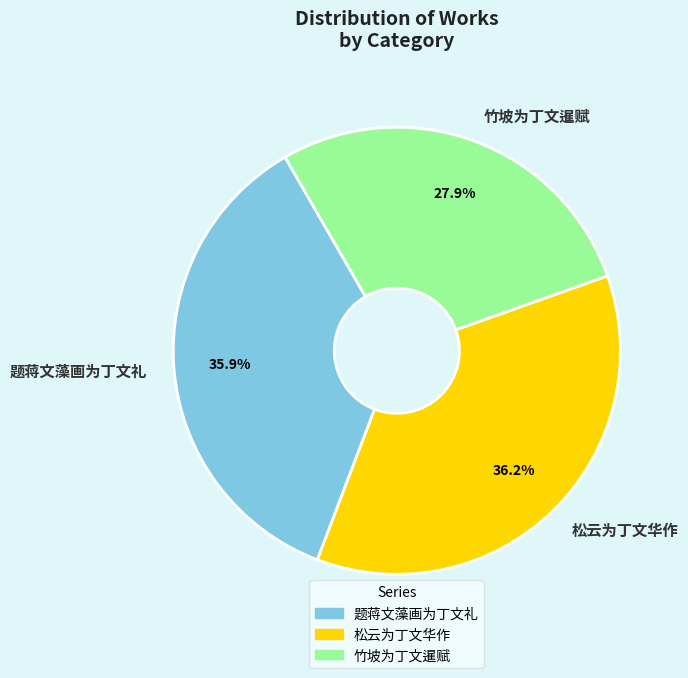

The 题蒋文藻画为丁文礼 slice represents 31% of the pie. True or false?

False